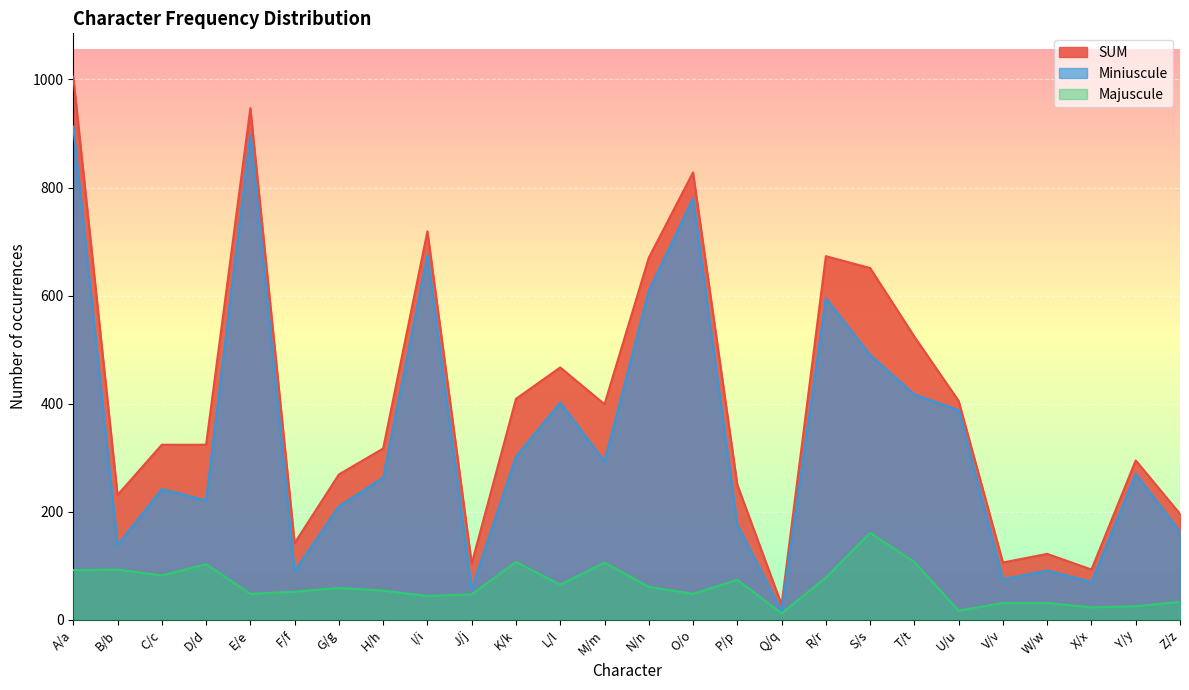

Does the chart display data point markers on the line(s)?

No